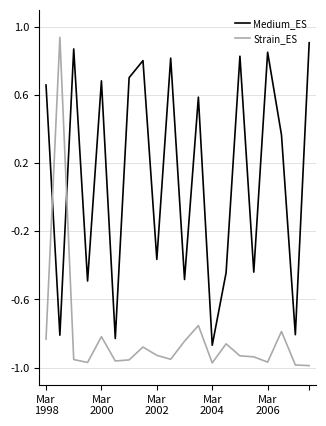

What are all the series names shown in the legend?

Medium_ES, Strain_ES